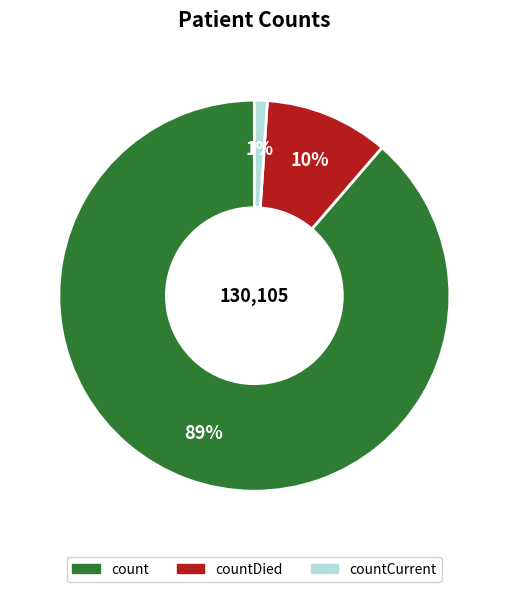

Is there a majority slice in this chart?

Yes